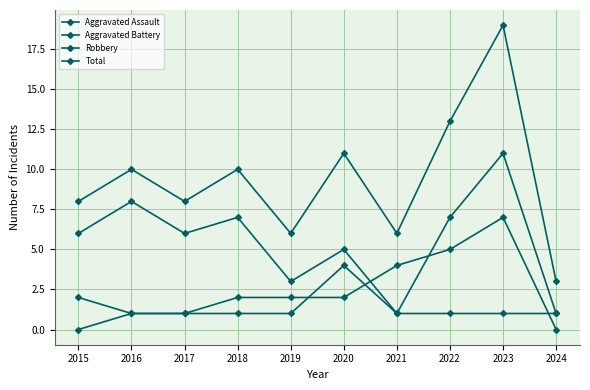

How many times do Aggravated Assault and Aggravated Battery cross each other?

3